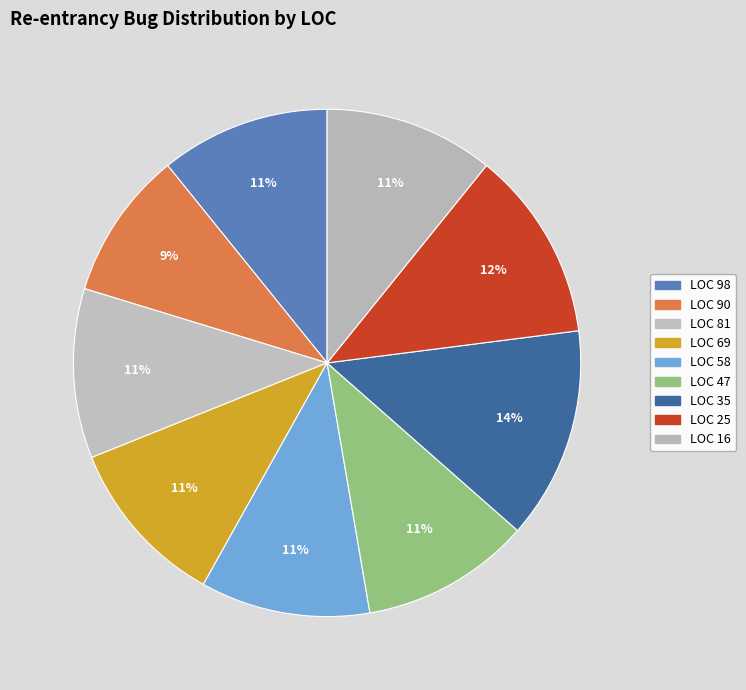

Count the number of slices in the pie.

9